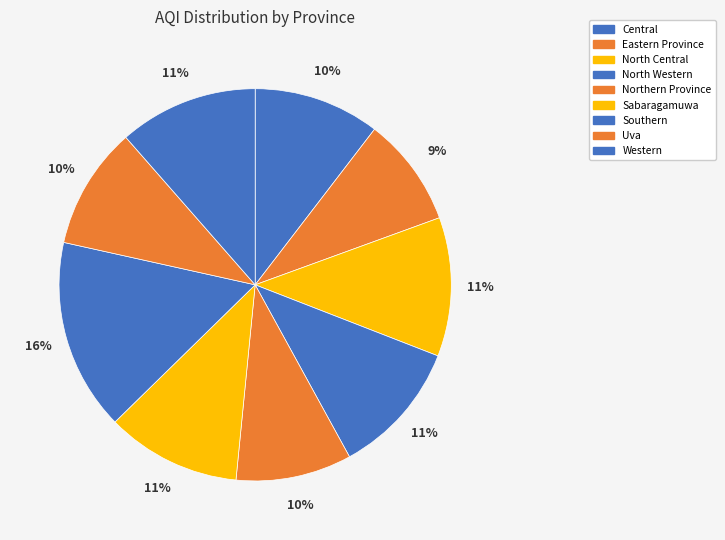

To the nearest percent, what is the combined percentage of North Western and Northern Province?

21%